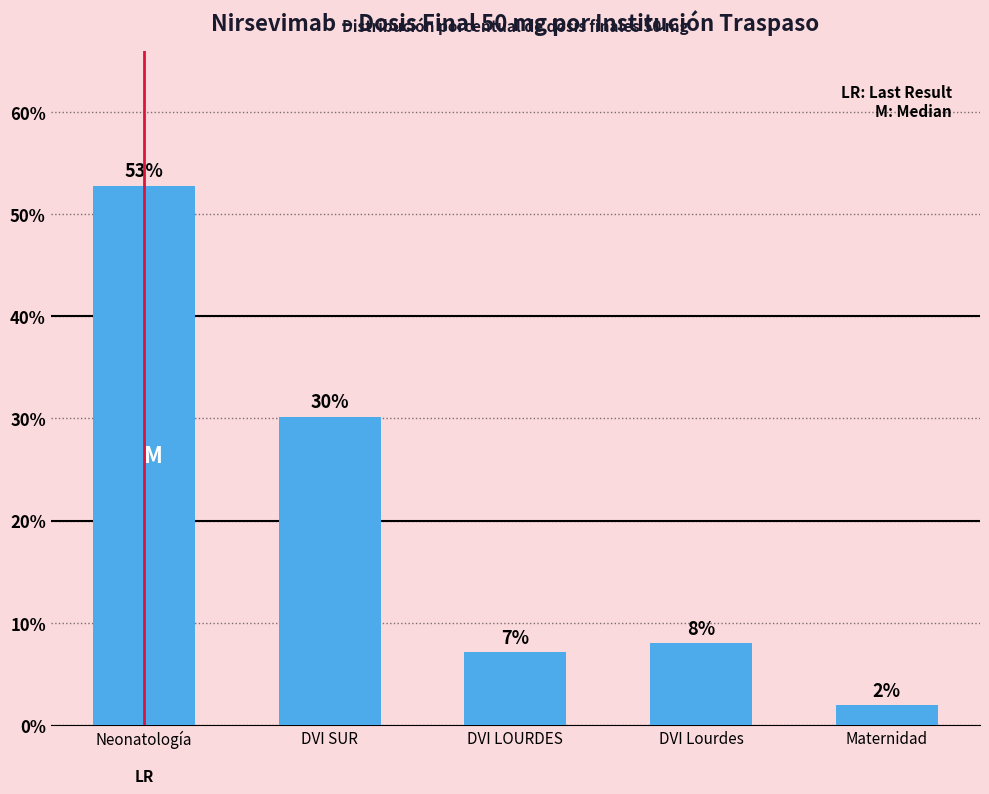

Where does the data first go above 7?

Neonatología